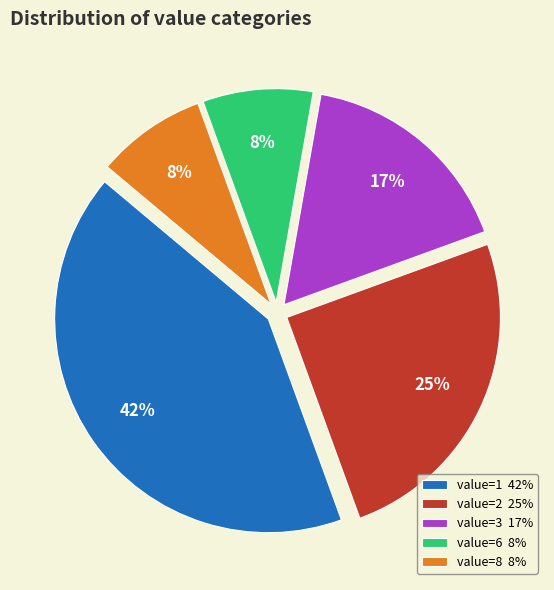

Does any single category account for the majority?

No